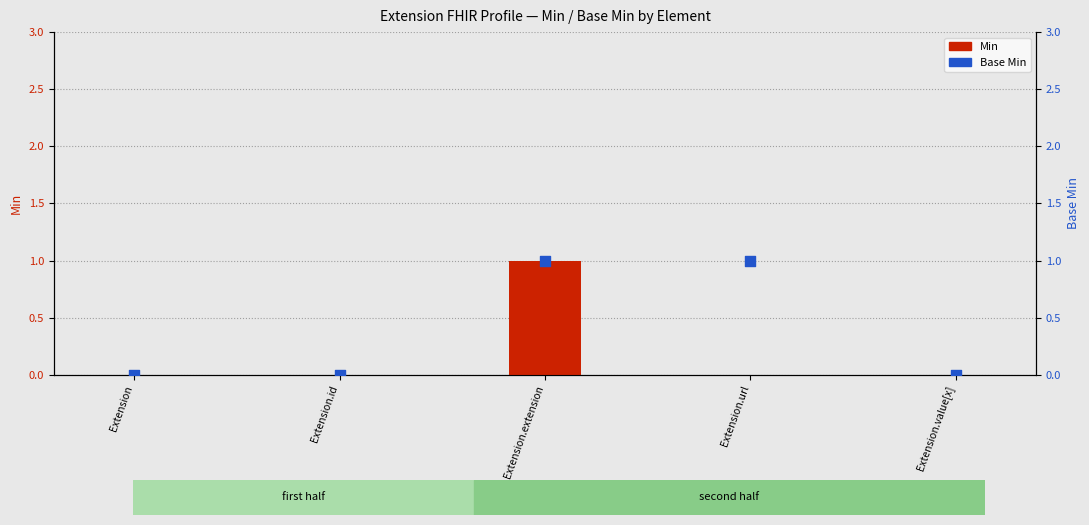

Which series has the largest total across all categories?

Base Min